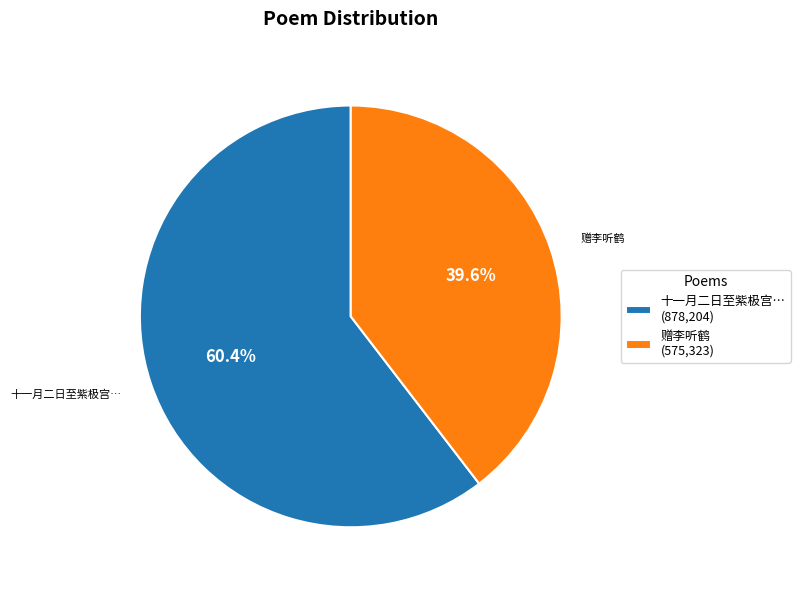

What percentage is NOT represented by 赠李听鹤 (575,323)?

60.4%